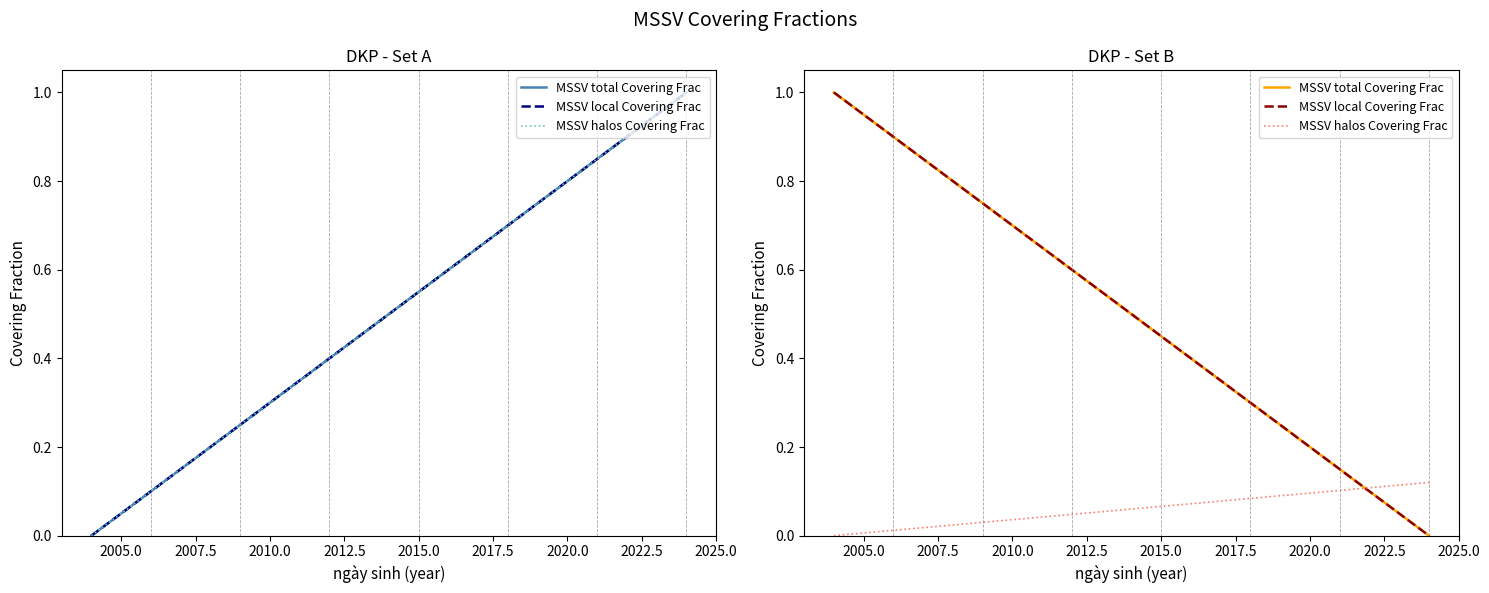

What is the value of the MSSV total Covering Frac point at the 8th from the left?

0.7